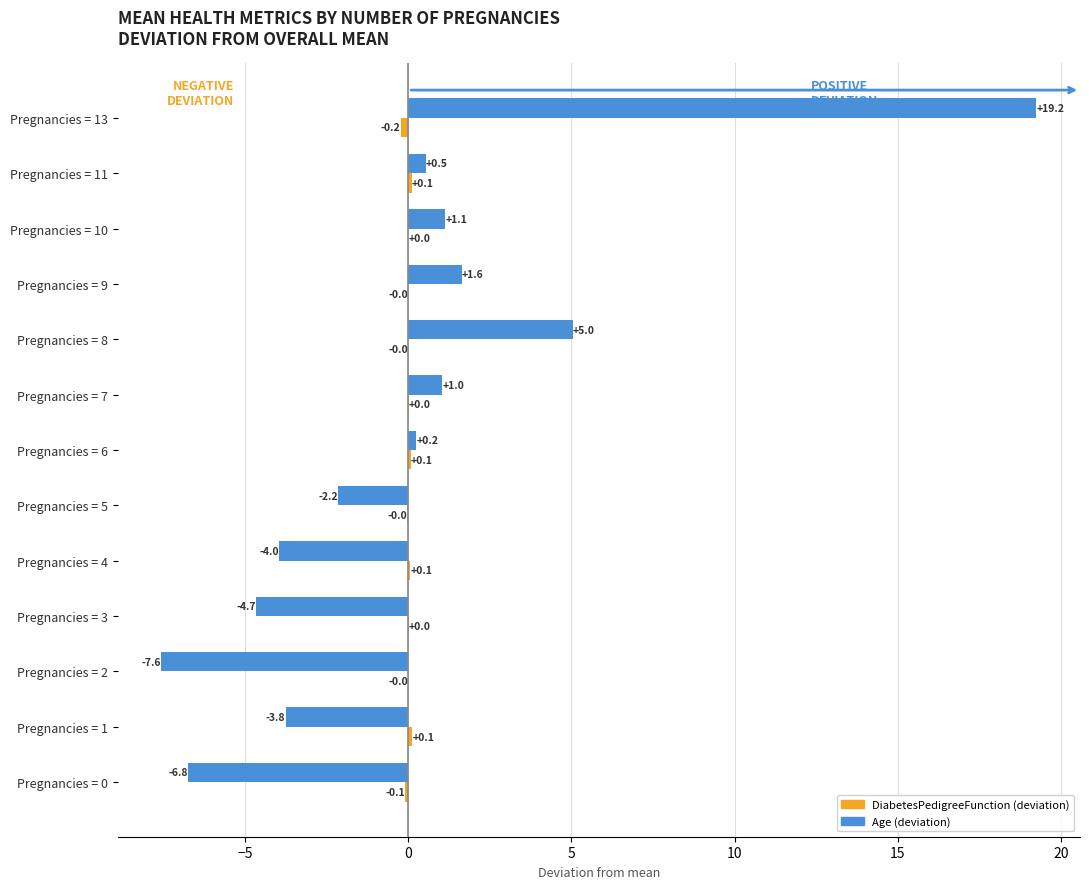

At which category does the chart reach its peak across all series?

Pregnancies = 13